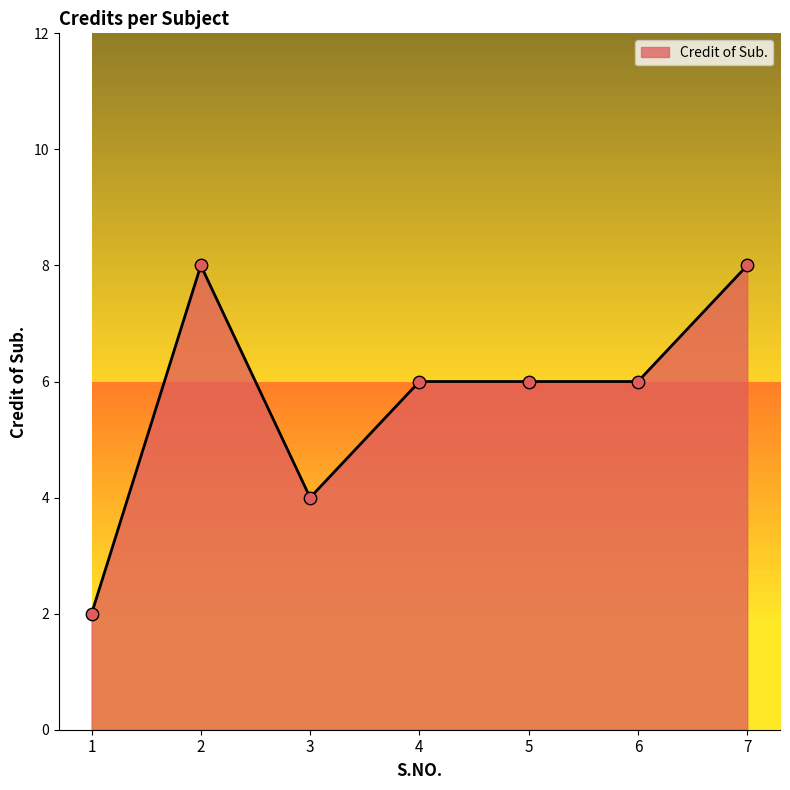

Between 2 and 3, which is larger?

2